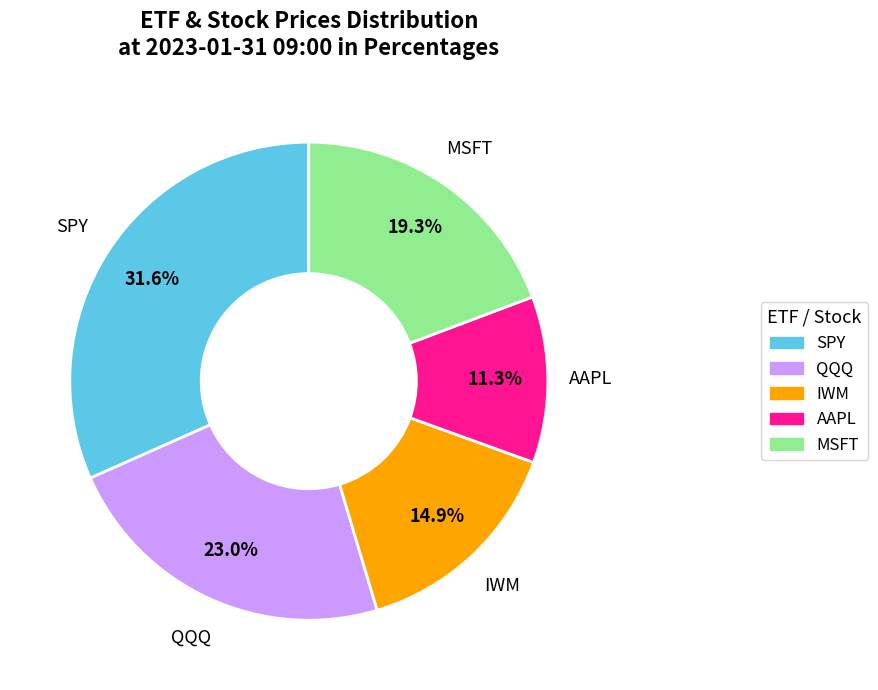

Is there a majority slice in this chart?

No